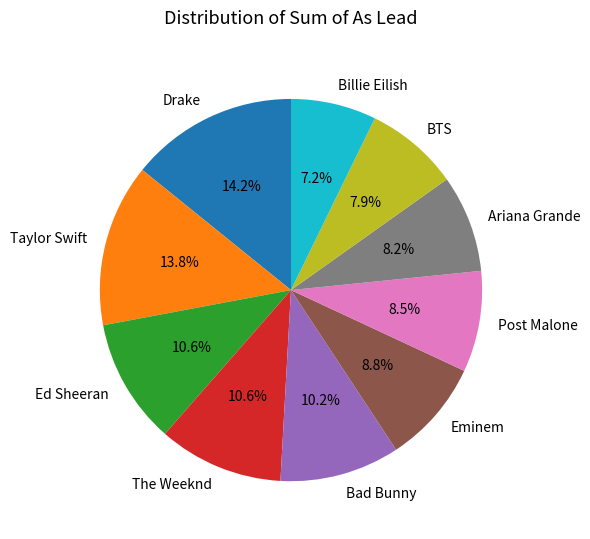

Is there any slice that represents more than half of the pie?

No